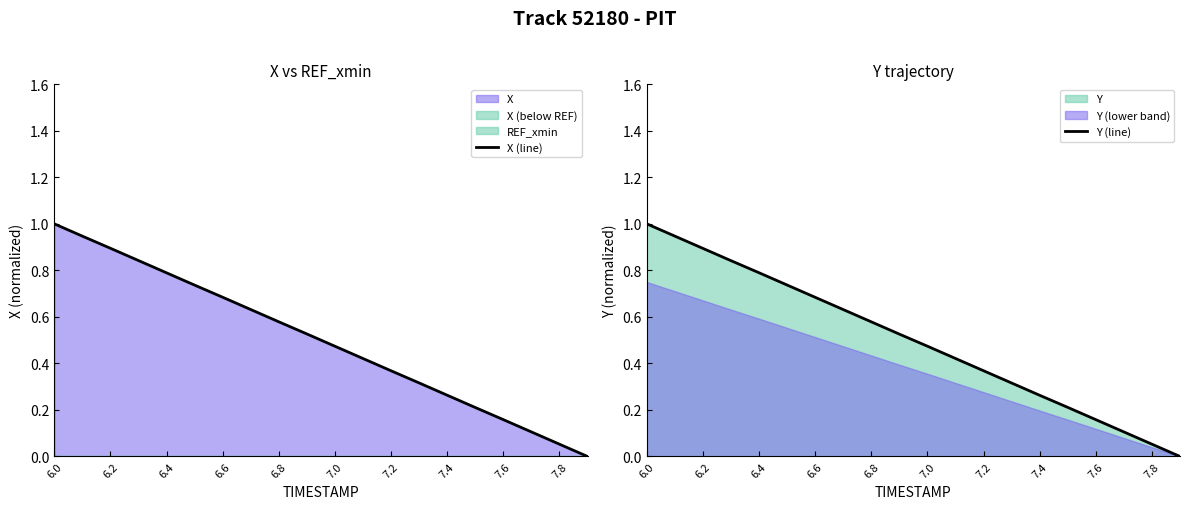

True or false: Y (line) and X (line) cross at least once.

True